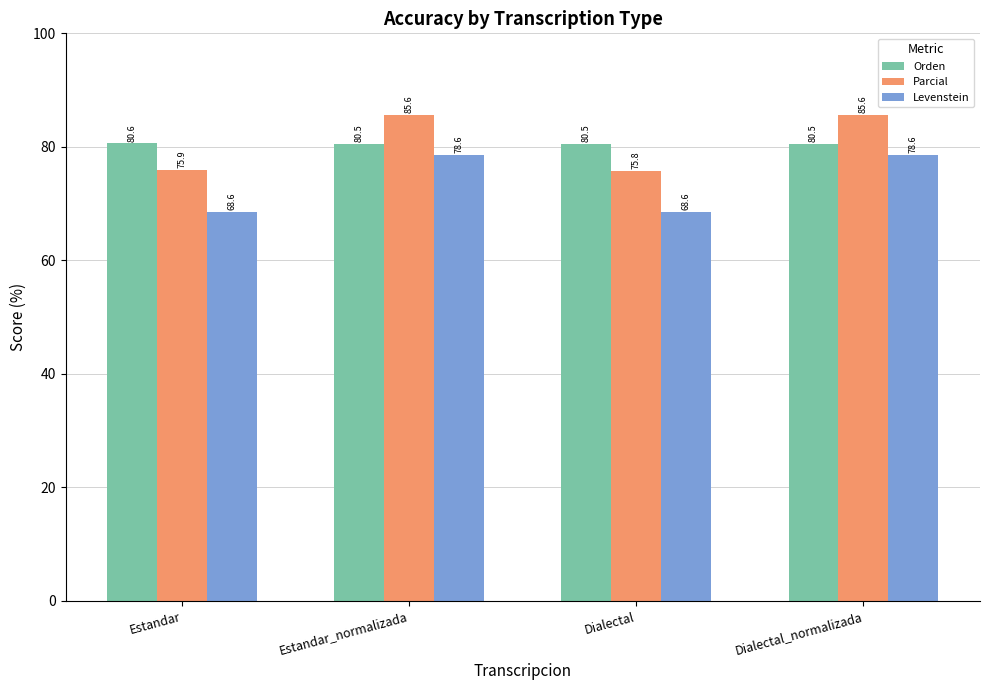

Where is Parcial nearest to the value 80?

Estandar